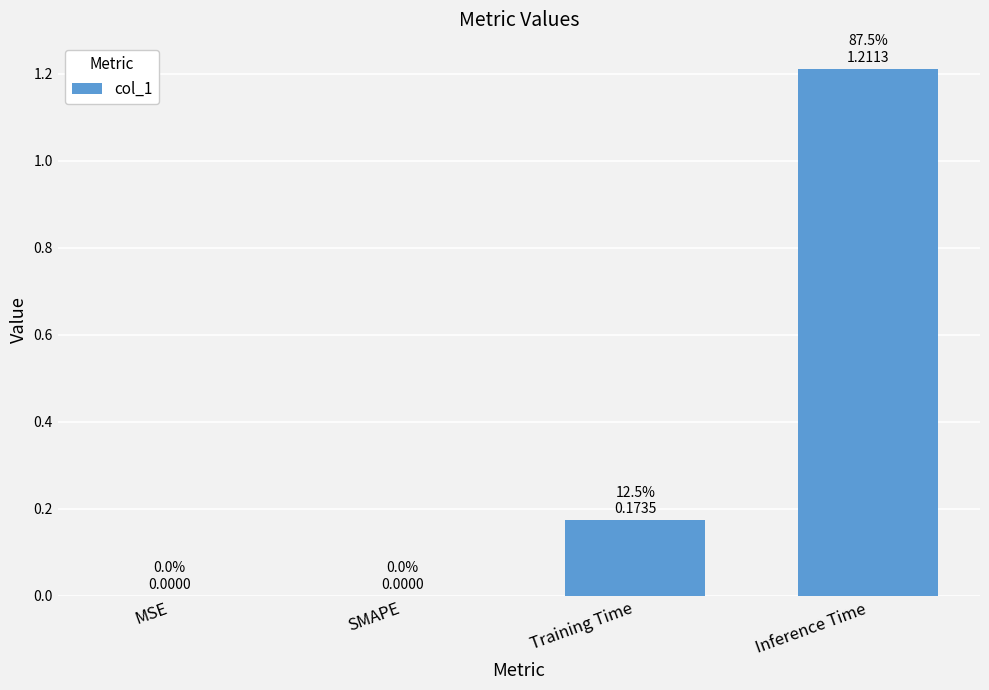

What is the change in value from MSE to Inference Time?

+1.2